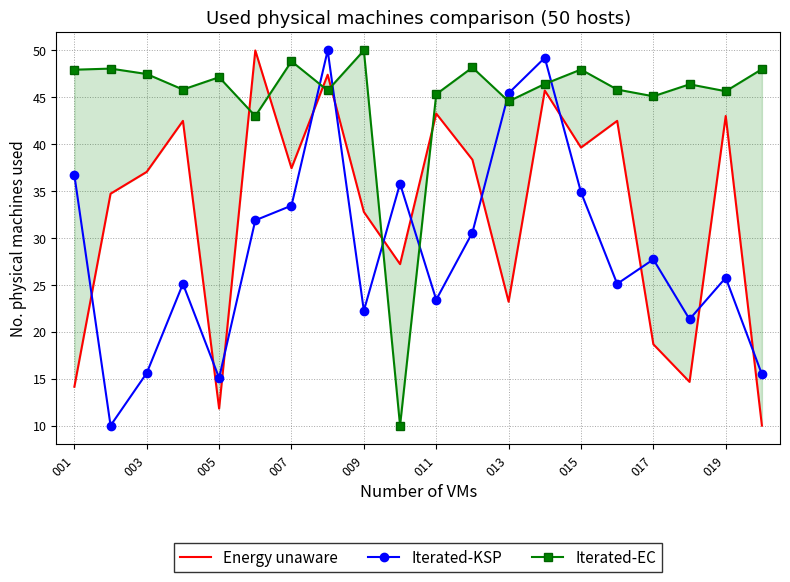

The value of Iterated-KSP at 009 is 32.5. True or false?

False